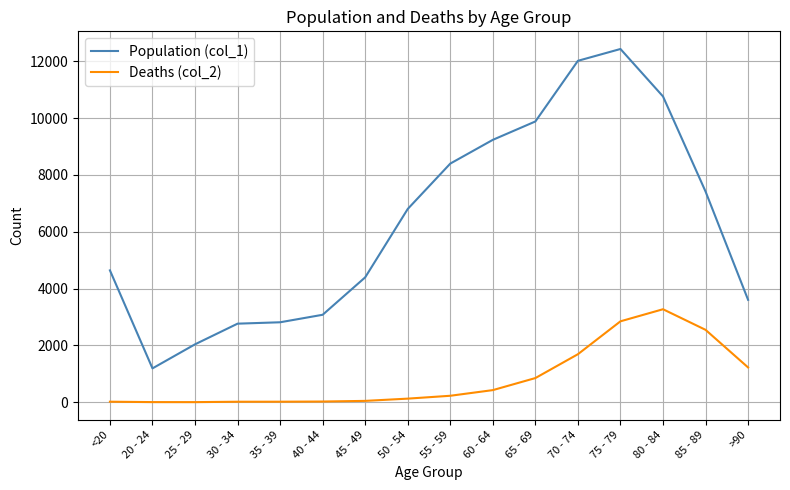

List the series in order of their peak value, lowest first.

Deaths (col_2), Population (col_1)